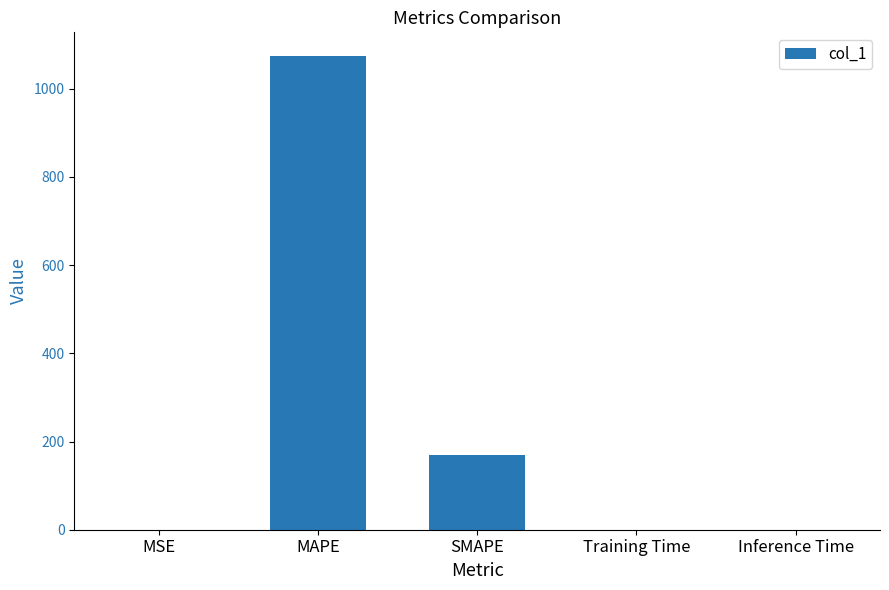

Is it true that the value at SMAPE is 168.6?

True